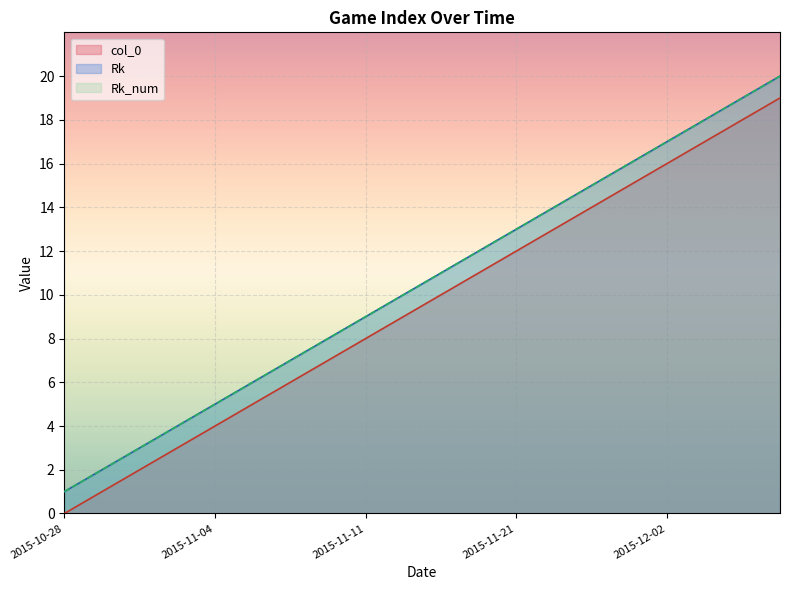

True or false: col_0 and Rk cross at least once.

False